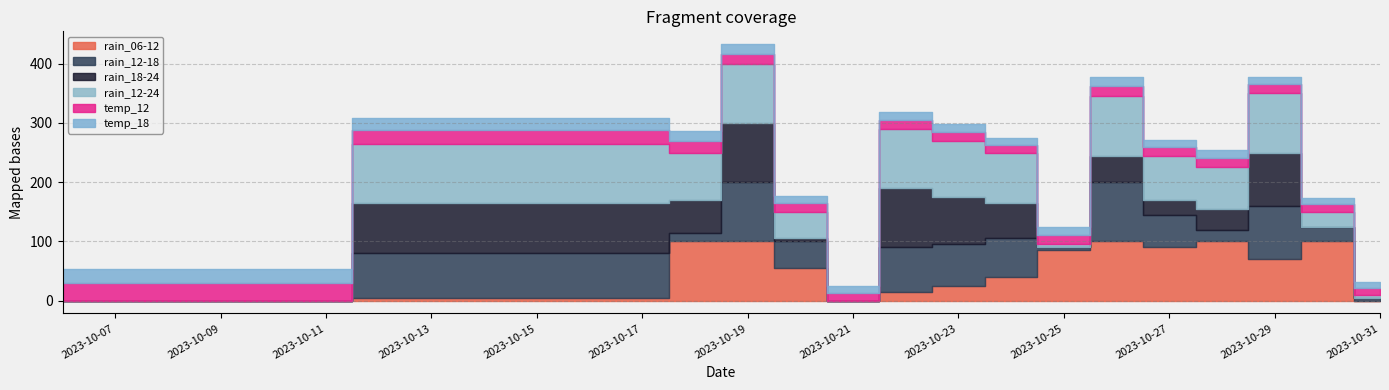

How many interior local valleys does the temp_12 series have?

3